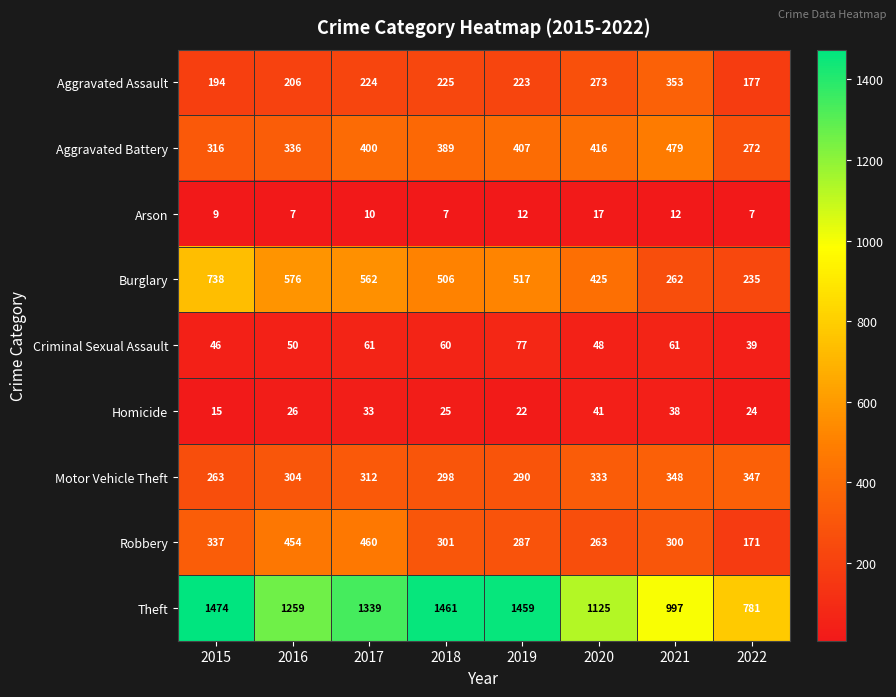

Where is Aggravated Battery nearest to the value 375?

2018